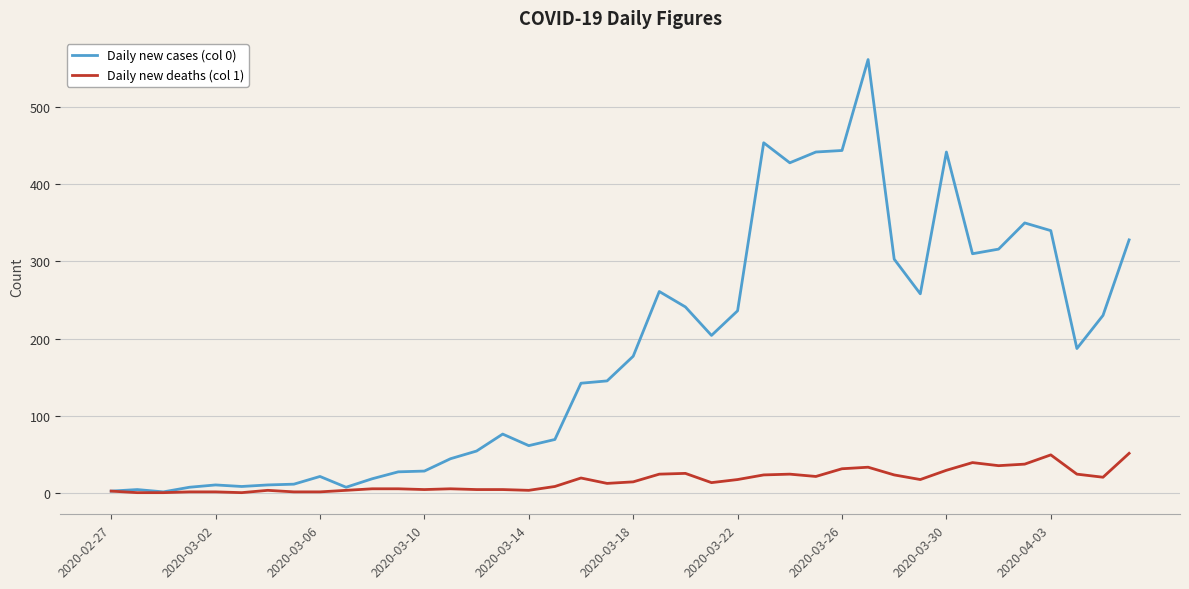

Which series has the largest range (max minus min)?

Daily new cases (col 0)